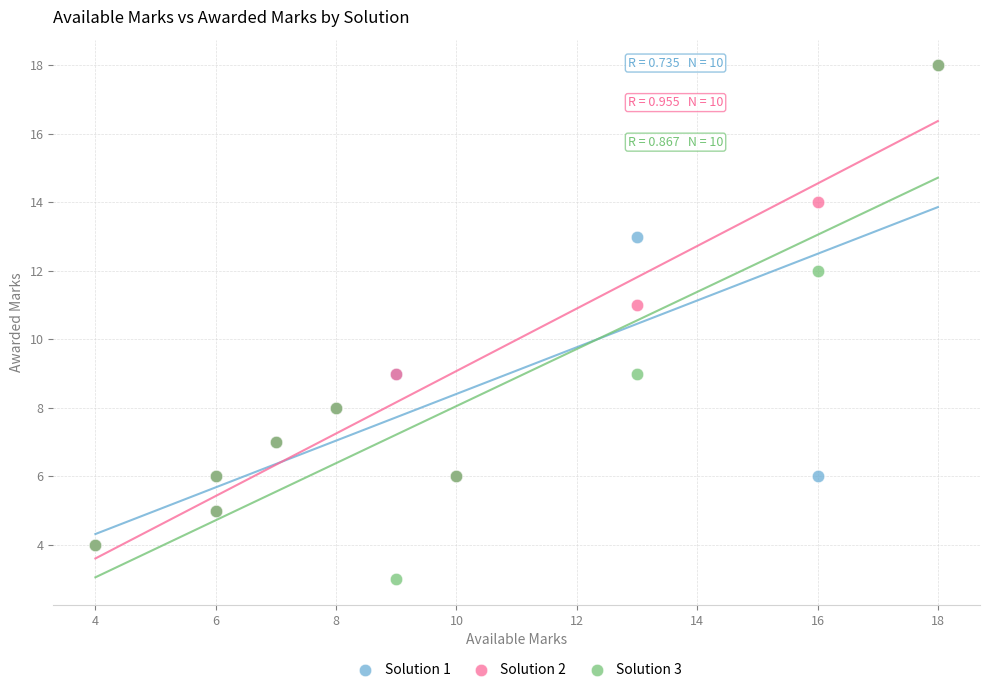

What are all the series names shown in the legend?

Solution 1, Solution 2, Solution 3